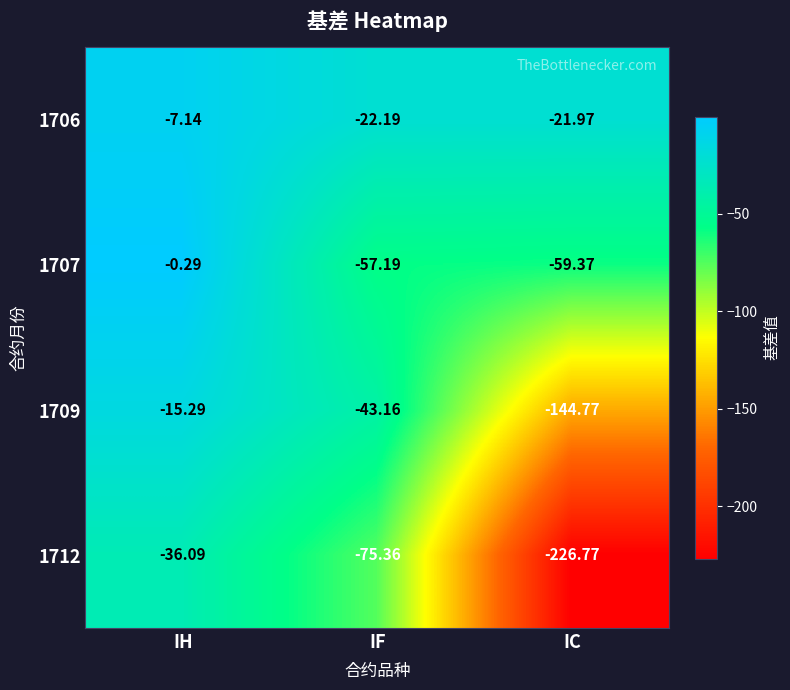

What is the spread (max minus min) of values at IC?

204.8